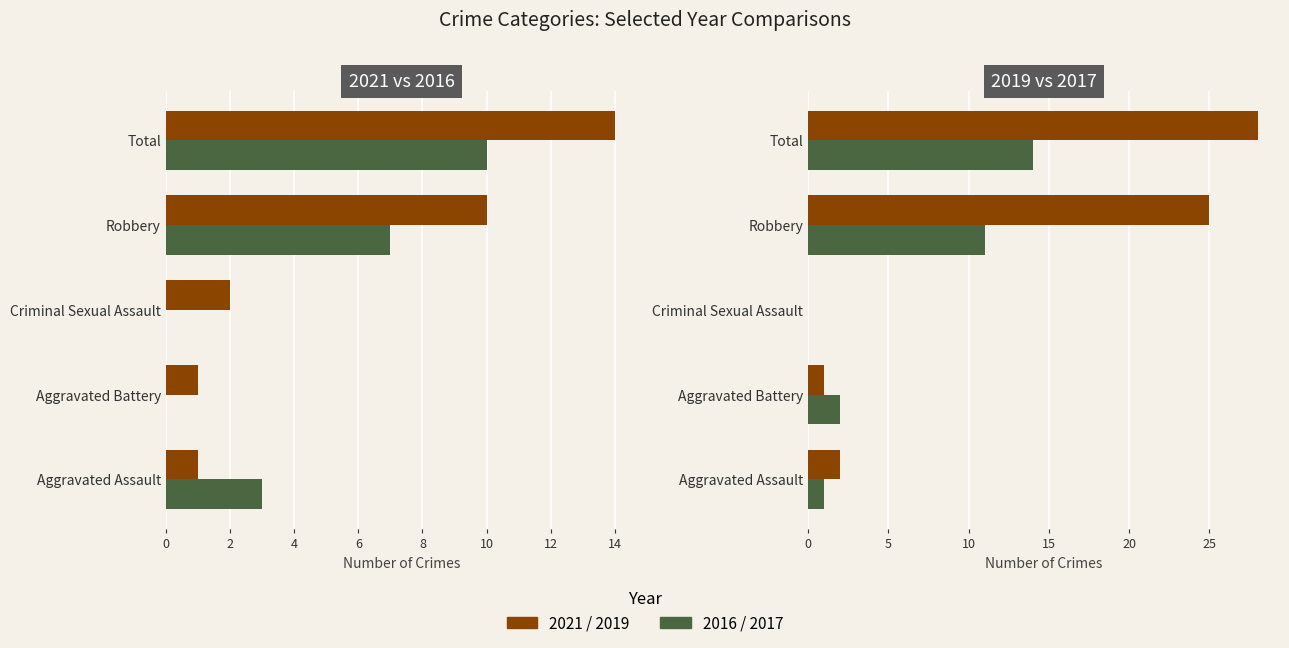

Are the bars horizontal?

Yes